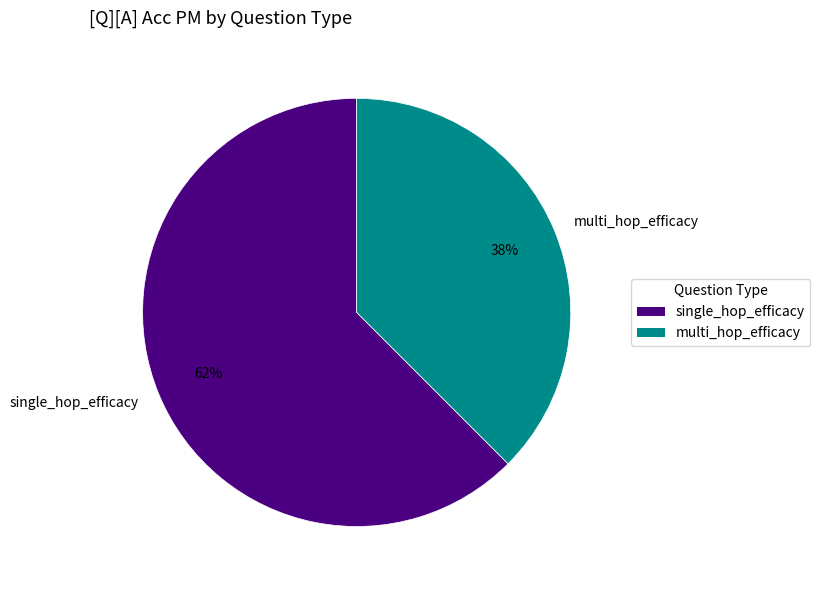

Rank the categories by value from lowest to highest.

multi_hop_efficacy, single_hop_efficacy